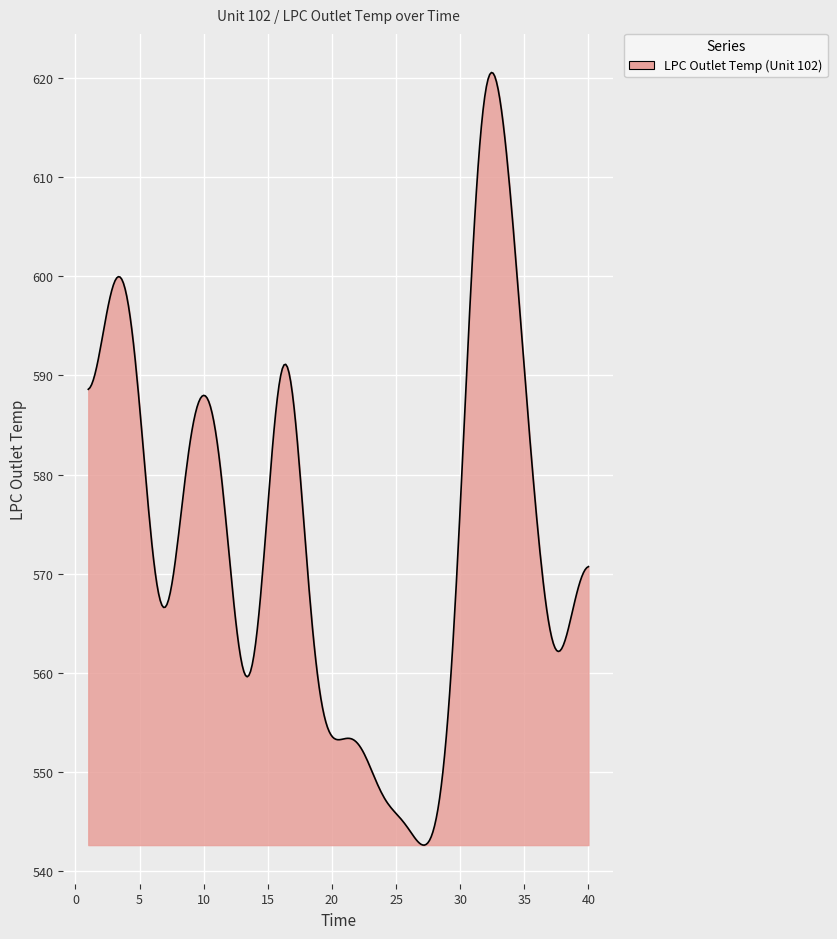

What is the greatest value displayed?

620.5